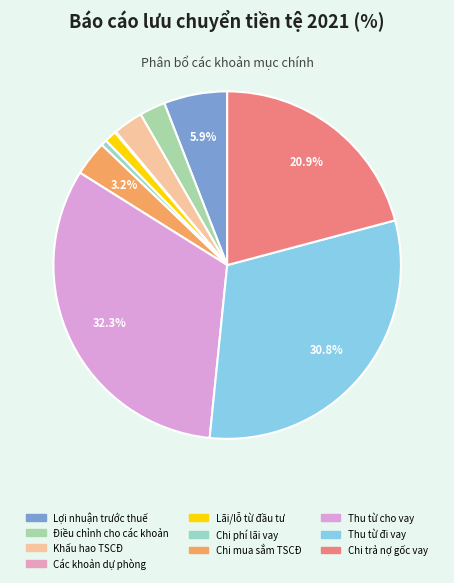

Which slice is the largest?

Tiền thu từ cho vay